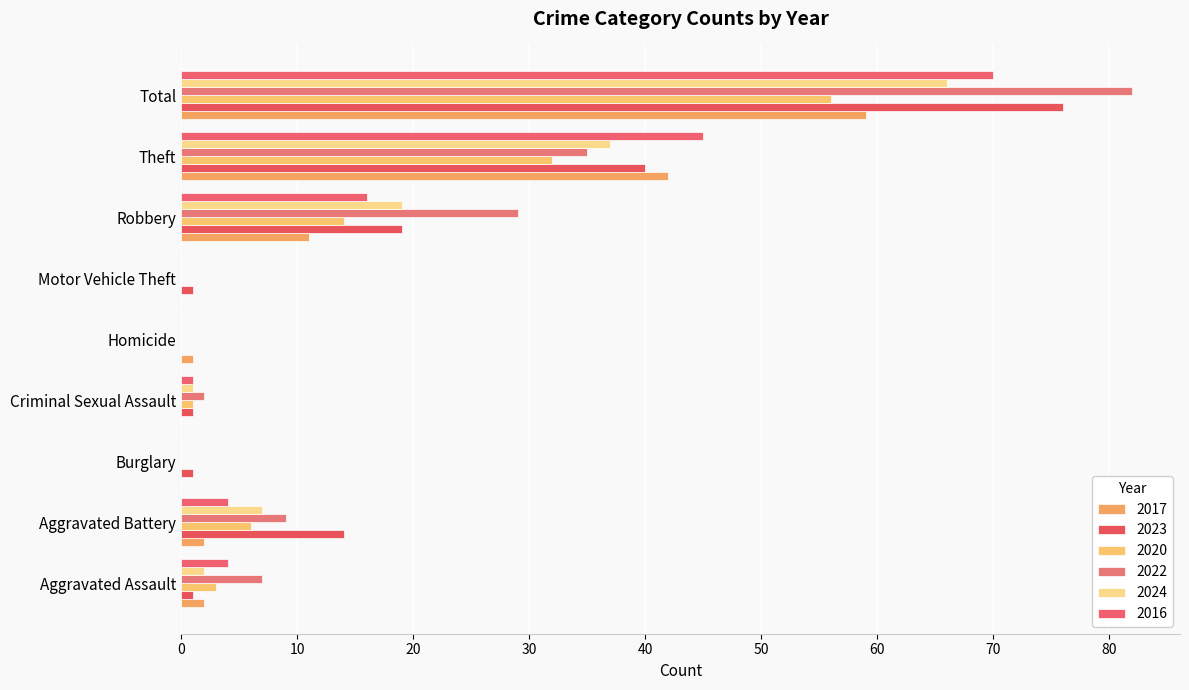

Reading left to right, what are all the values shown in this chart?

2017: 2	2	0	0	1	0	11	42	59
2023: 1	14	1	1	0	1	19	40	76
2020: 3	6	0	1	0	0	14	32	56
2022: 7	9	0	2	0	0	29	35	82
2024: 2	7	0	1	0	0	19	37	66
2016: 4	4	0	1	0	0	16	45	70